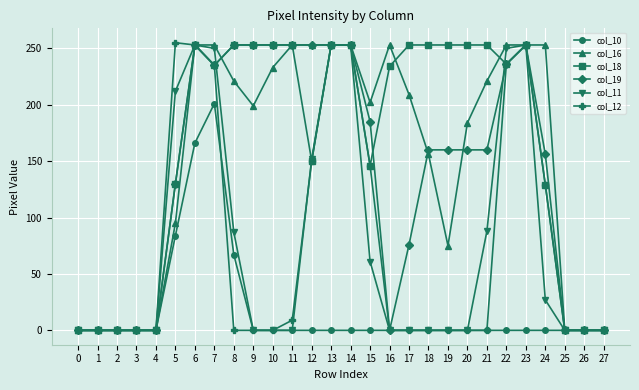

Is it true that col_11 equals 330 at 13?

False